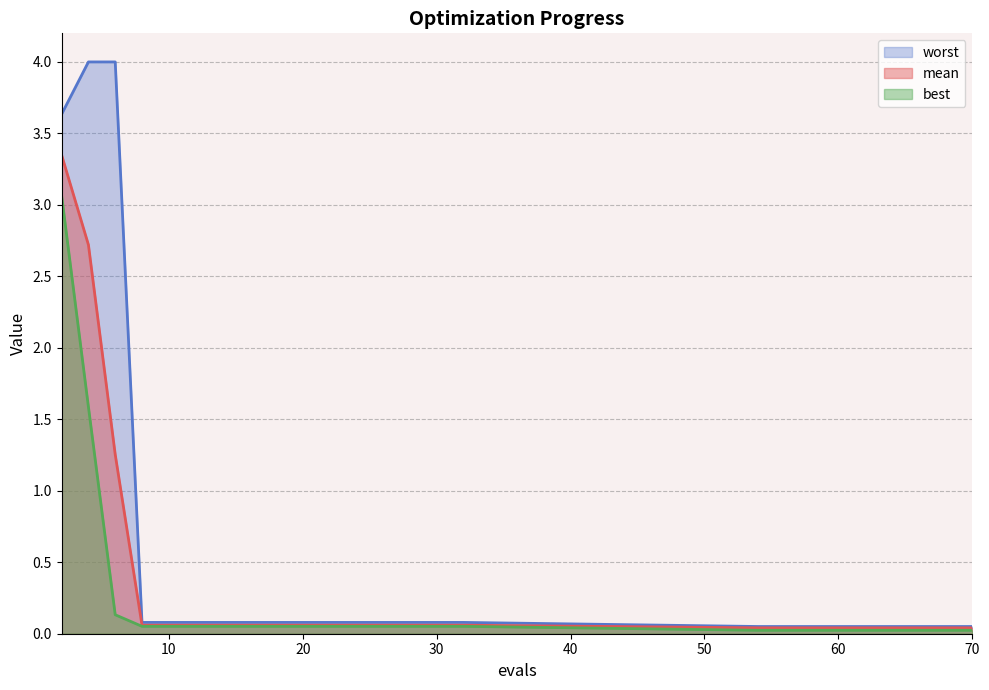

Which category has the highest value in the mean series?

2